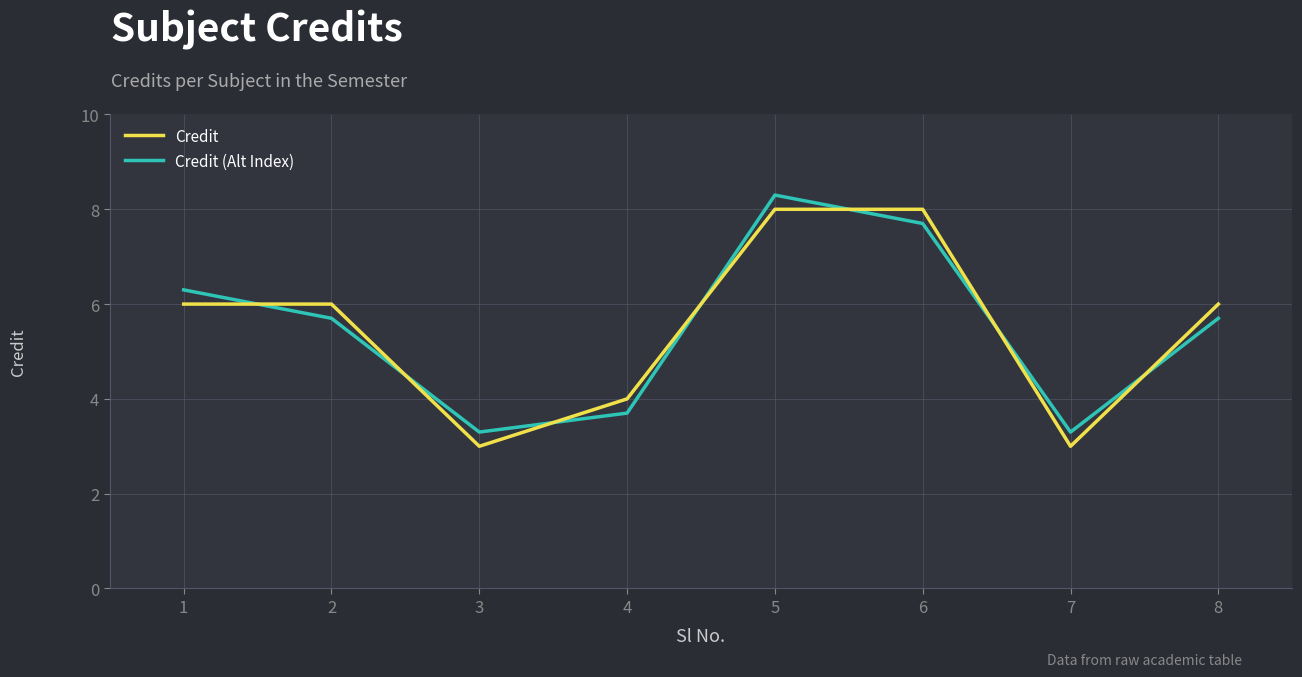

True or false: Credit (Alt Index) and Credit cross at least once.

True